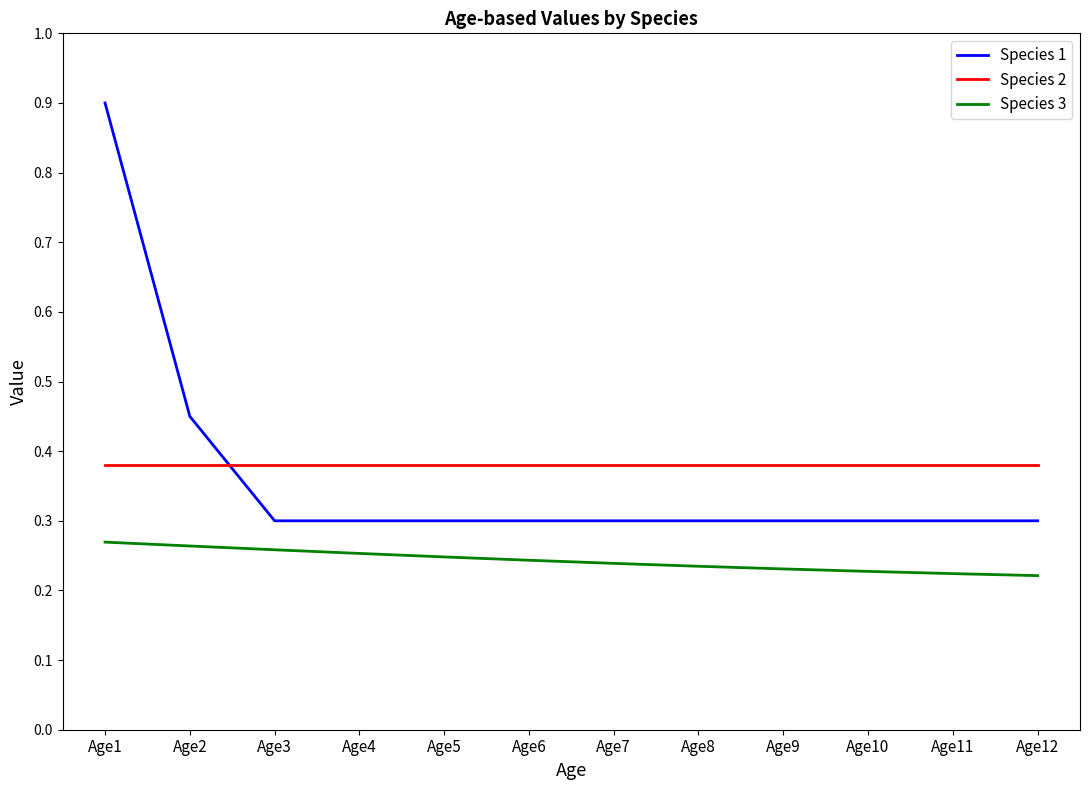

What are all the series names shown in the legend?

Species 1, Species 2, Species 3